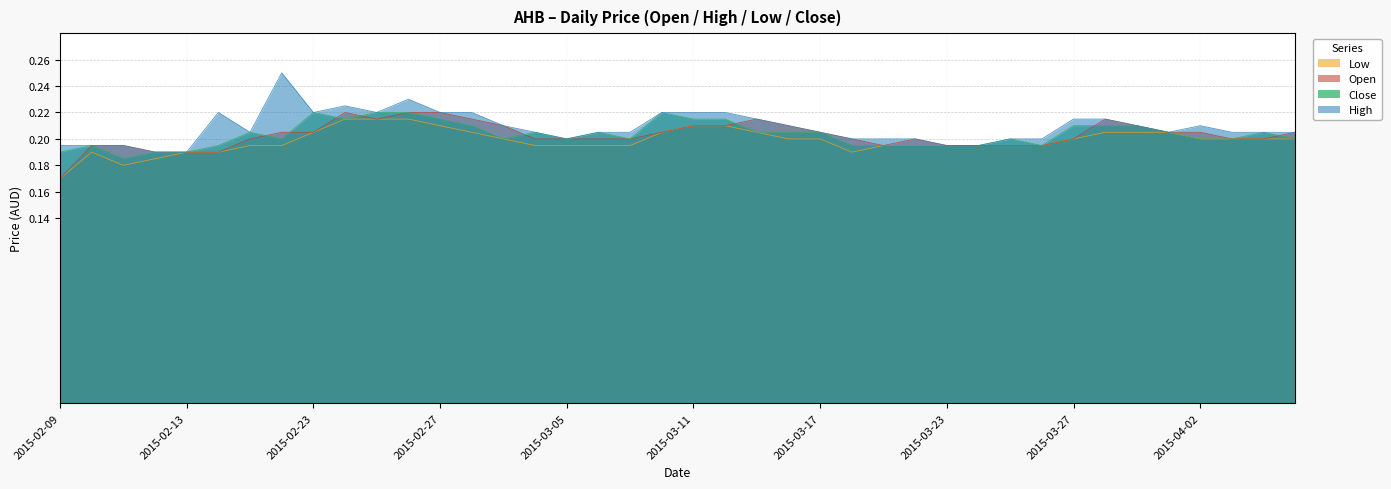

Does the chart have visible grid lines?

Yes